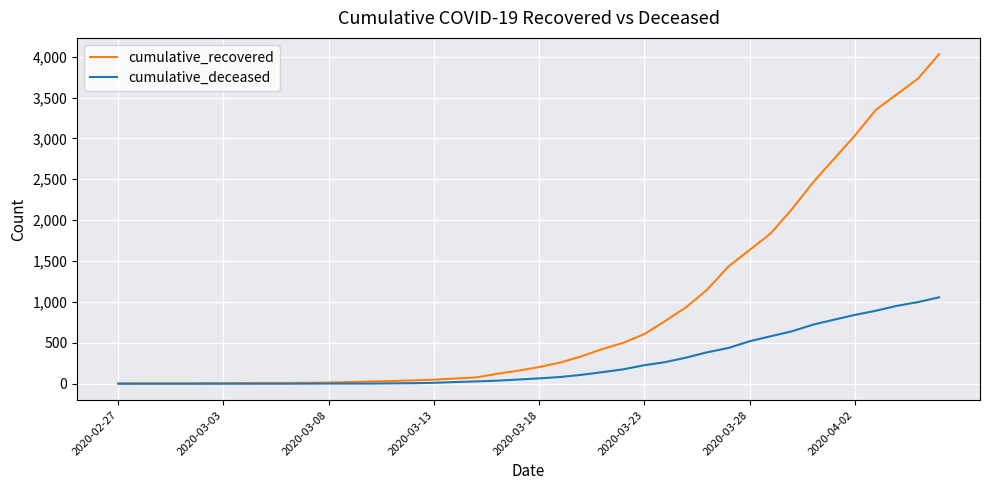

What is the greatest value displayed?

4028